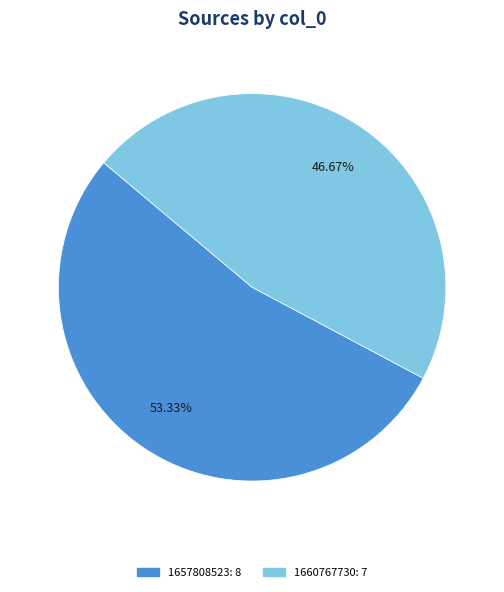

Is there a majority slice in this chart?

Yes